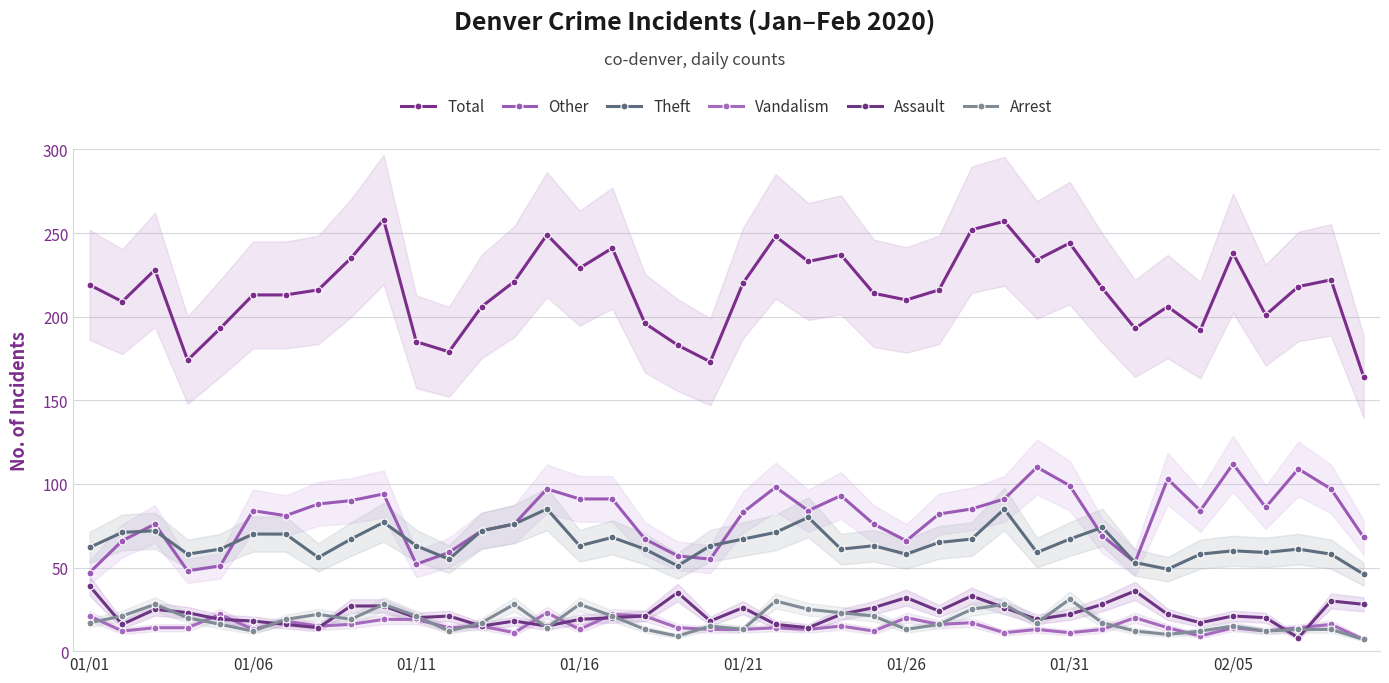

The Vandalism series shows 15 at 34. True or false?

False